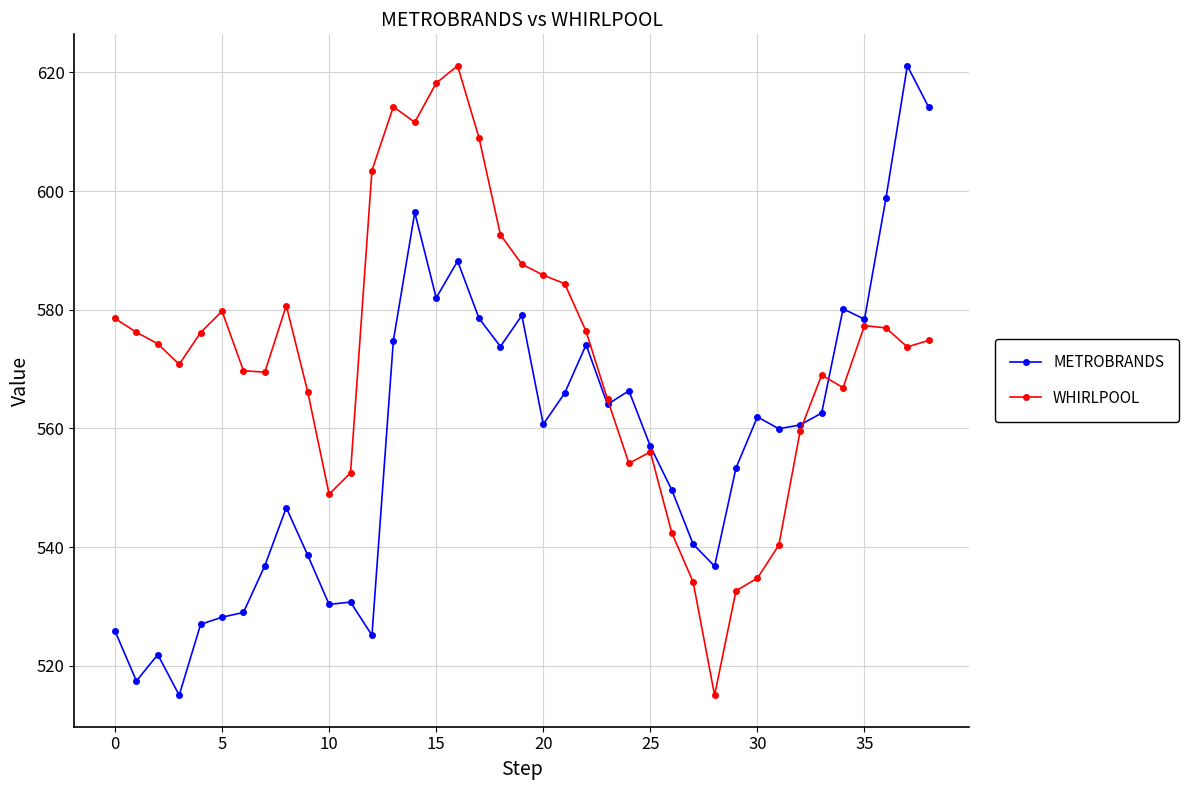

What is the value of the WHIRLPOOL point at the 39th from the left?

574.8